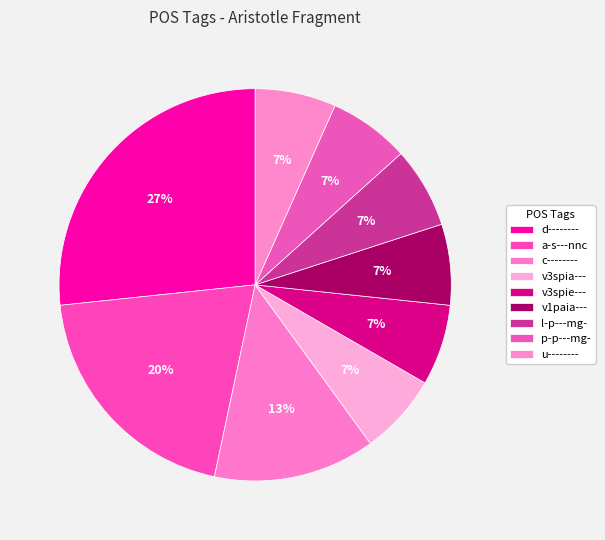

How many slices are in this pie chart?

9